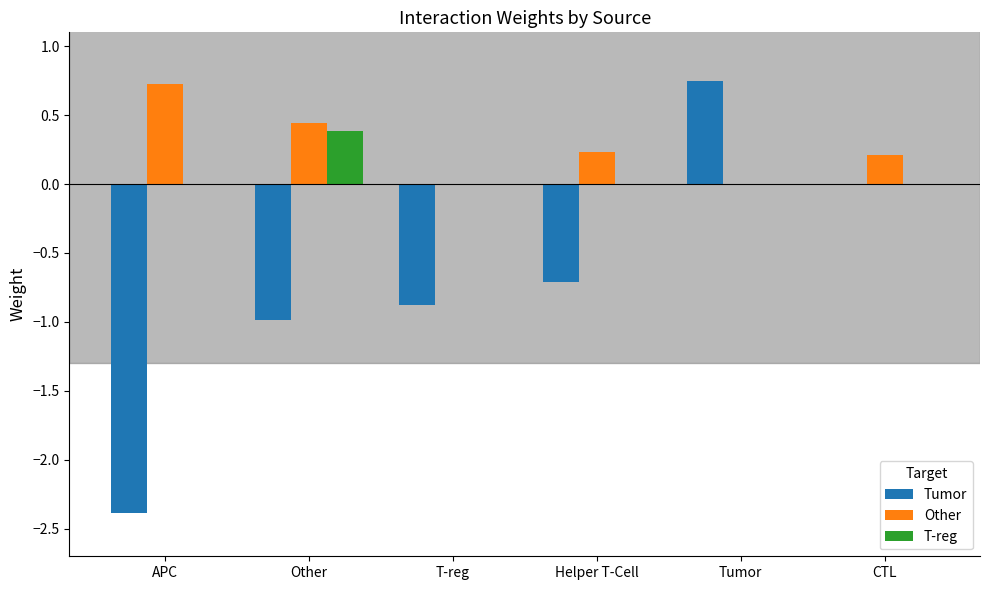

What is the approximate value of Tumor at Other?

-1.0